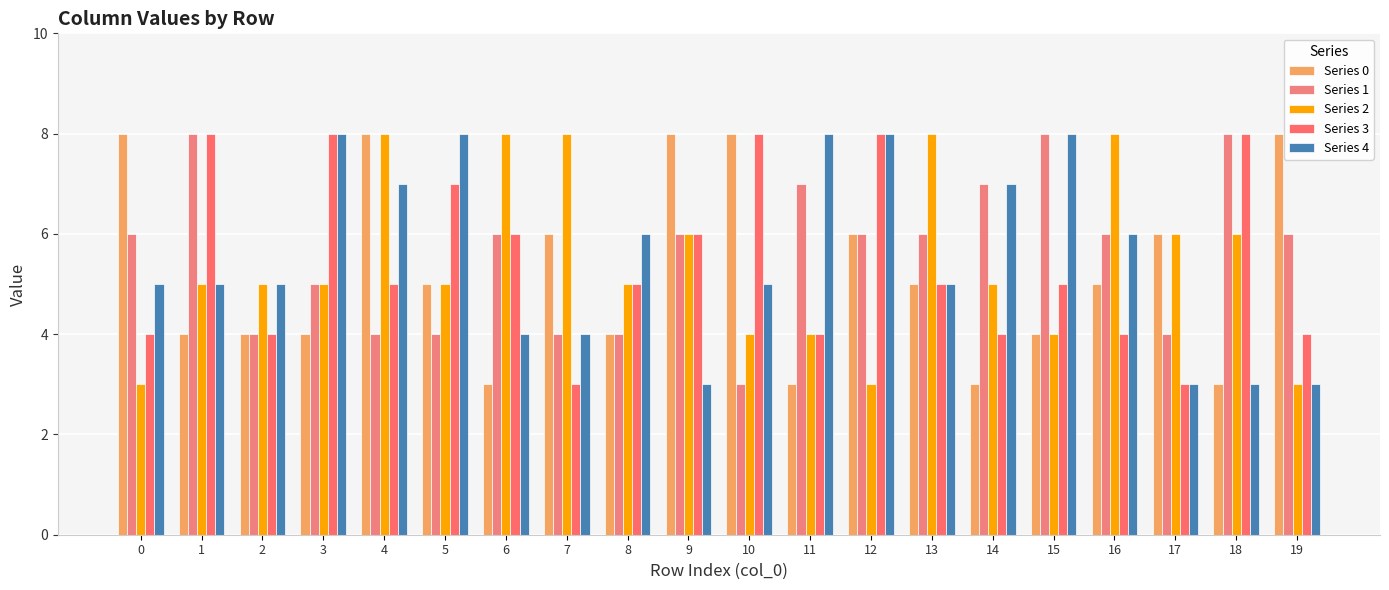

Count the number of data series in this chart.

5